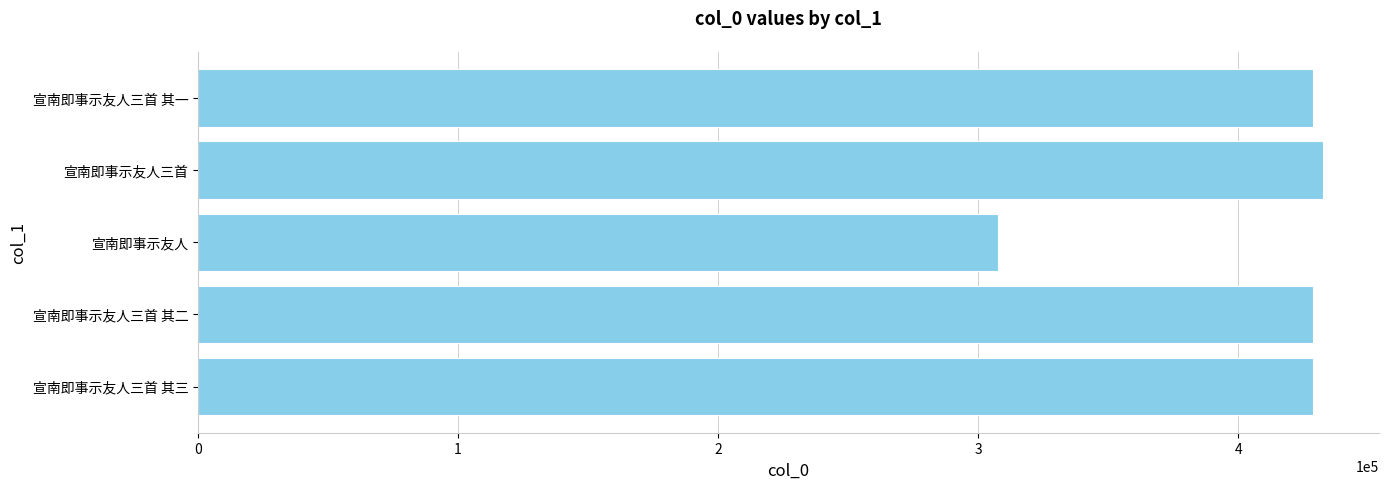

At which category does the chart reach its minimum across all series?

宣南即事示友人